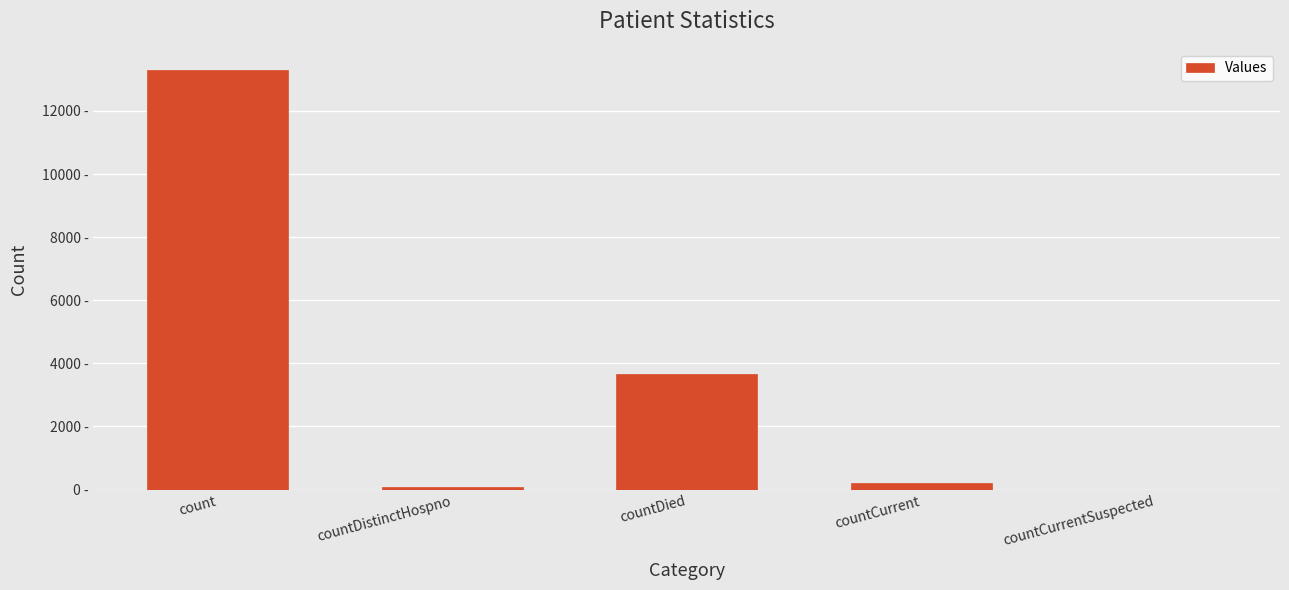

Are the bars horizontal?

No